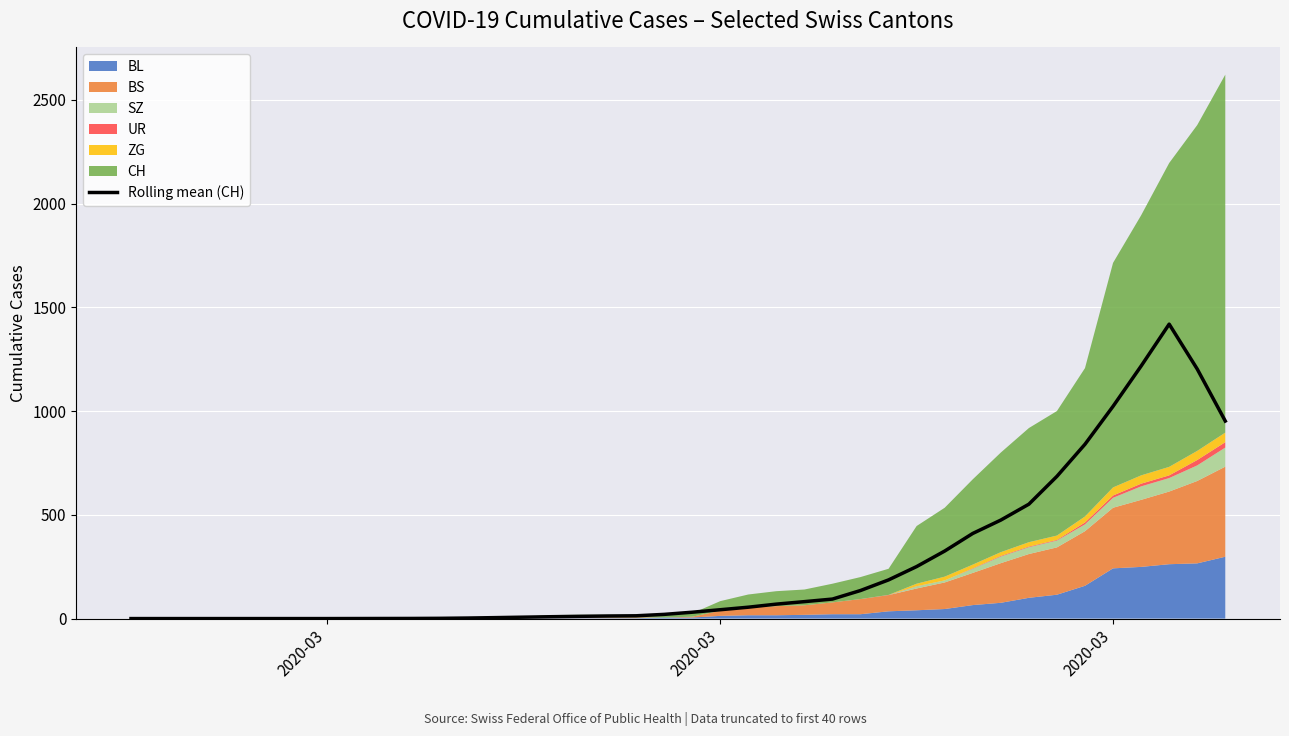

Which category has the lowest value across all series?

2020-03